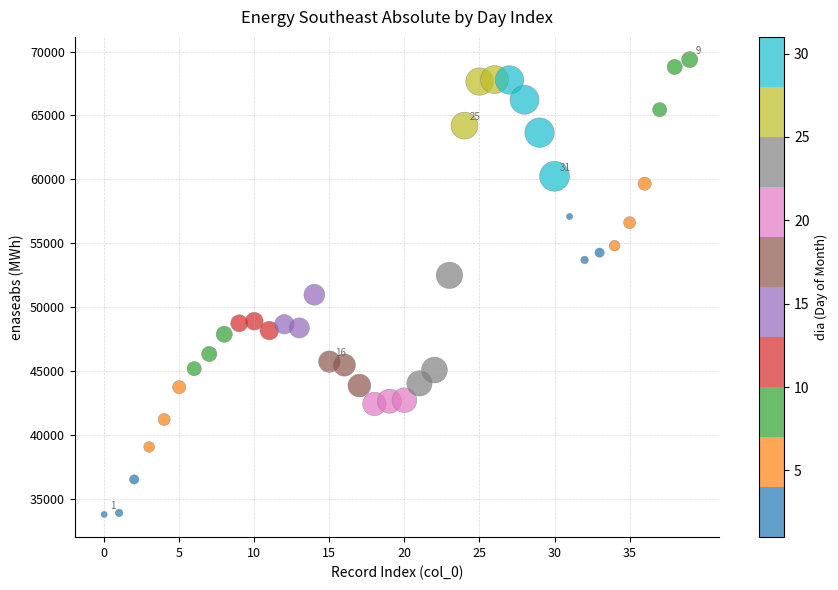

What is the range of Y values (max minus min)?

35593.9